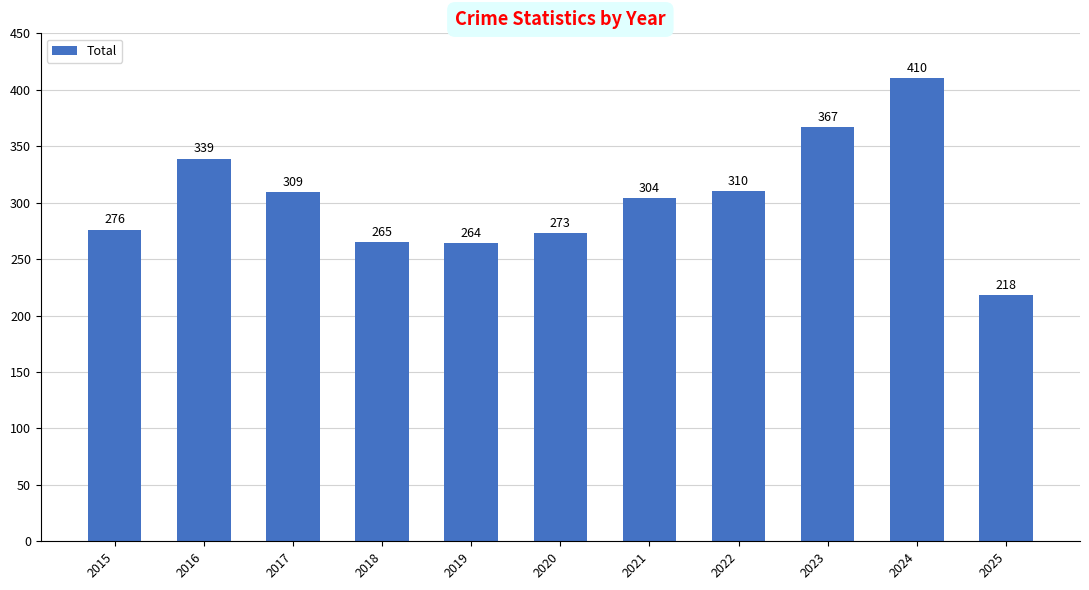

Which label corresponds to the largest value in the chart?

2024